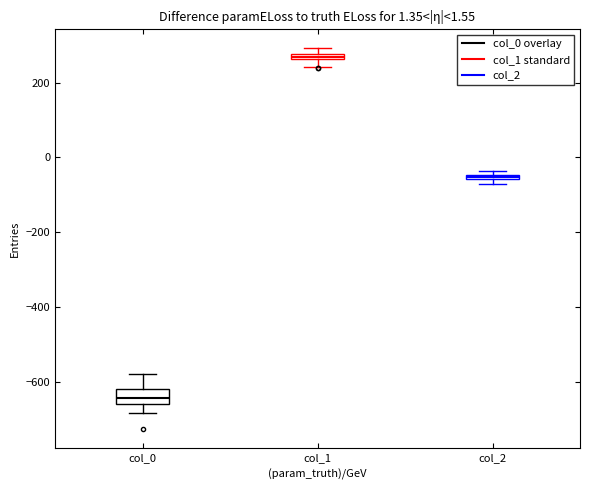

Which box is the tallest, from its lower edge to its upper edge?

col_0